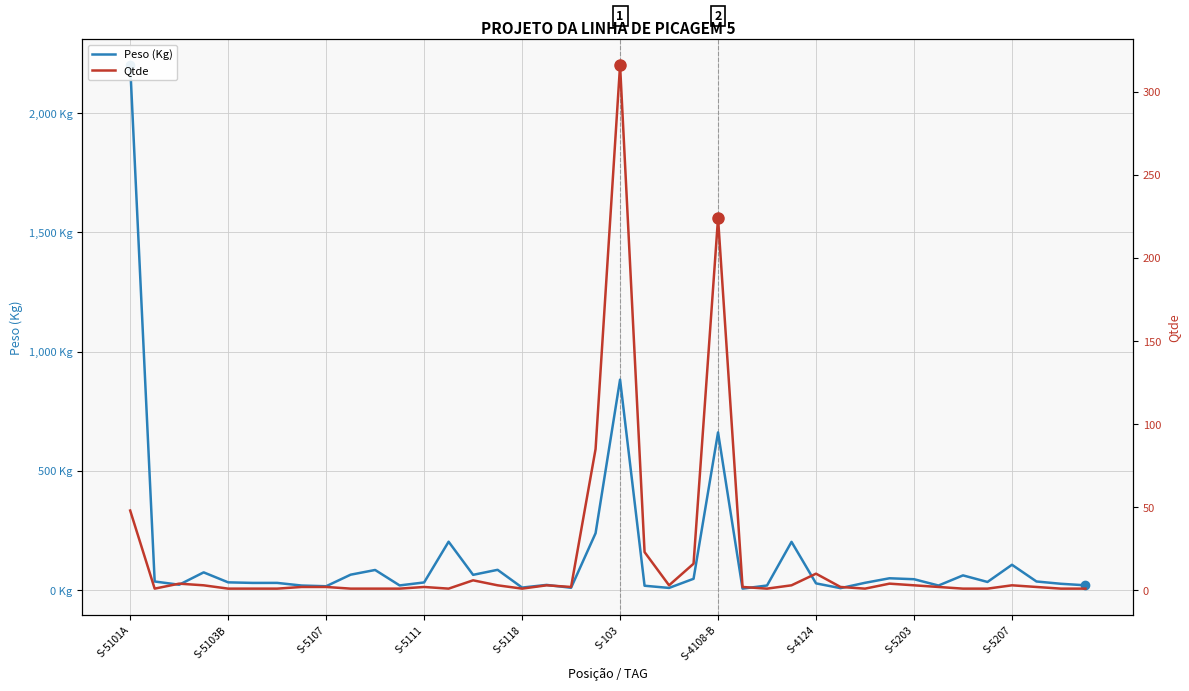

How many data points in Qtde are above 2?

17